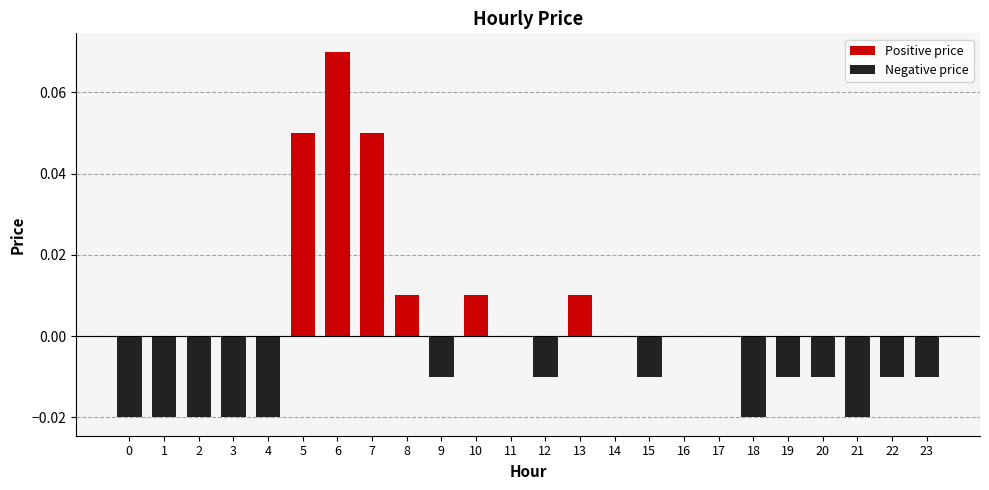

The value at 9 is -0.0. True or false?

True